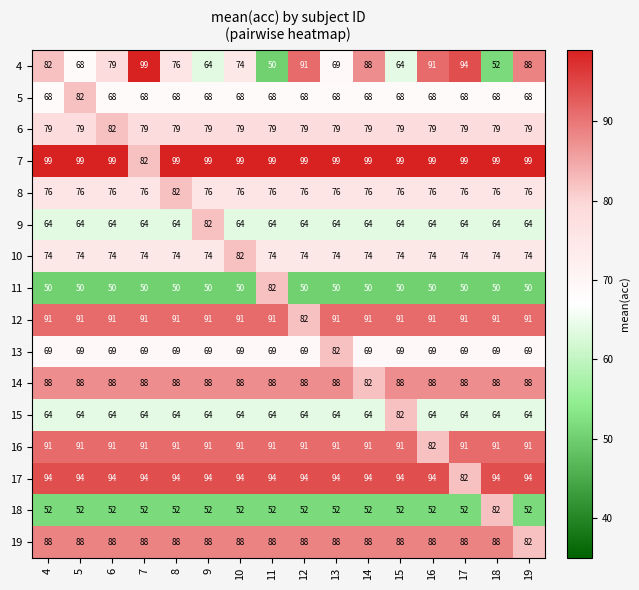

What is the total value across all series at 18?

1229